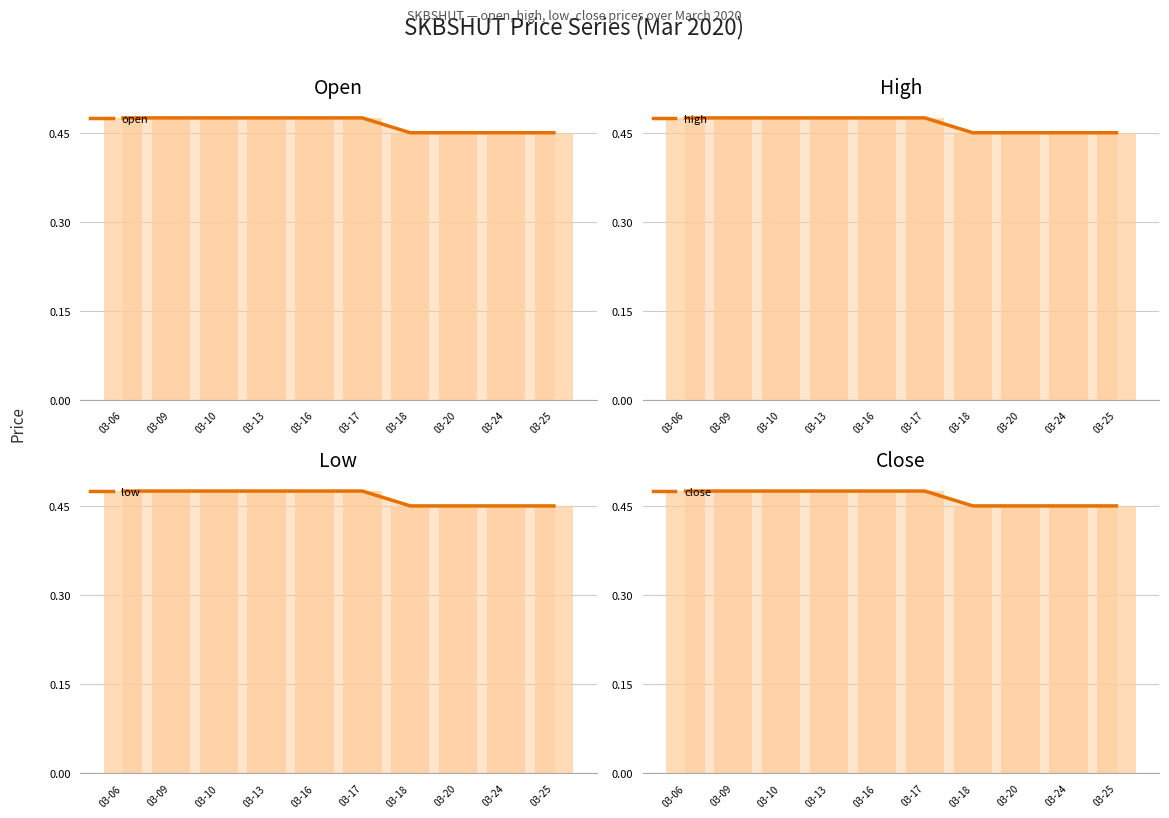

Where is high nearest to the value 0?

03-18